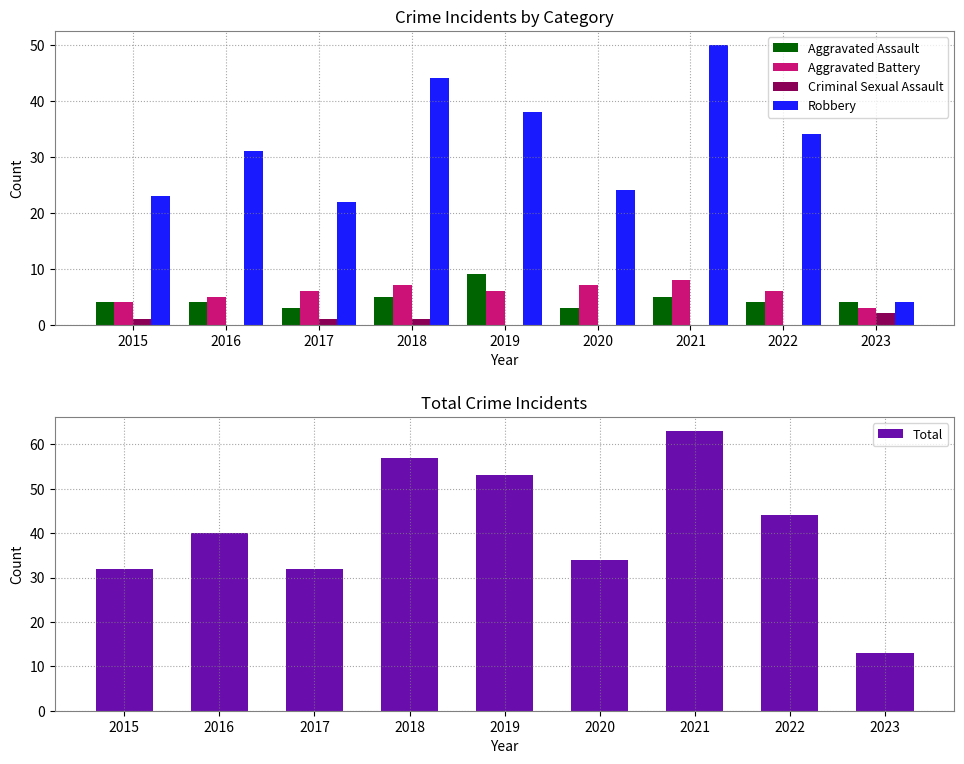

What are all the series names shown in the legend?

Aggravated Assault, Aggravated Battery, Criminal Sexual Assault, Robbery, Total